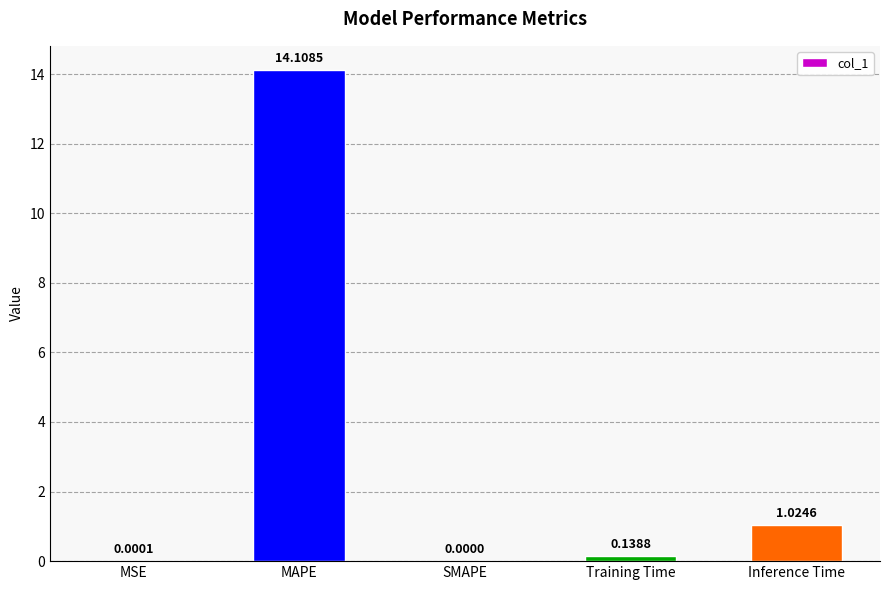

What is the sum of all values?

15.3